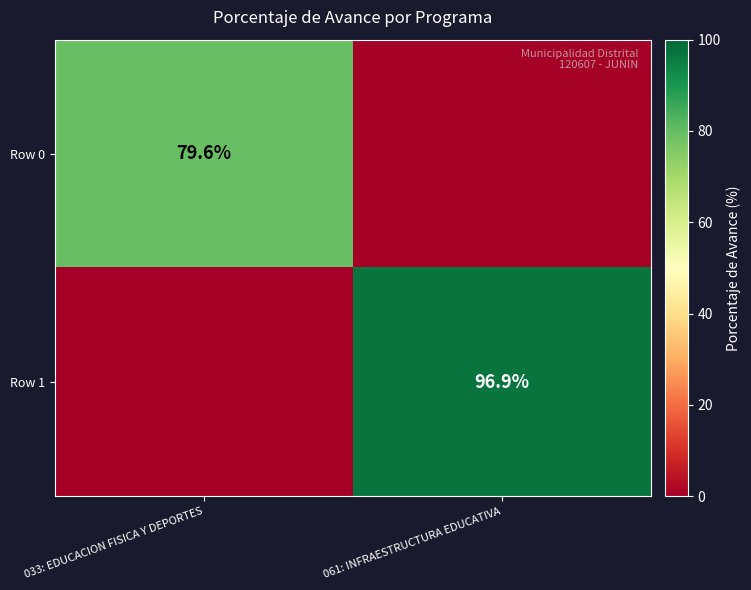

The Row 1 series shows 96.9 at 061: INFRAESTRUCTURA EDUCATIVA. True or false?

True